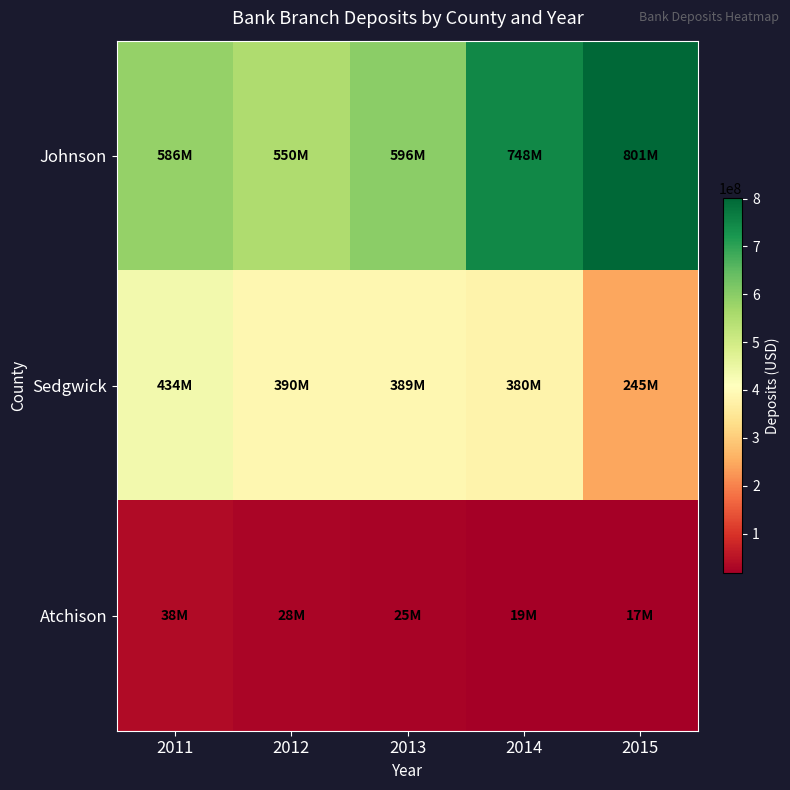

Which has a higher value, 2012 or 2011?

2011